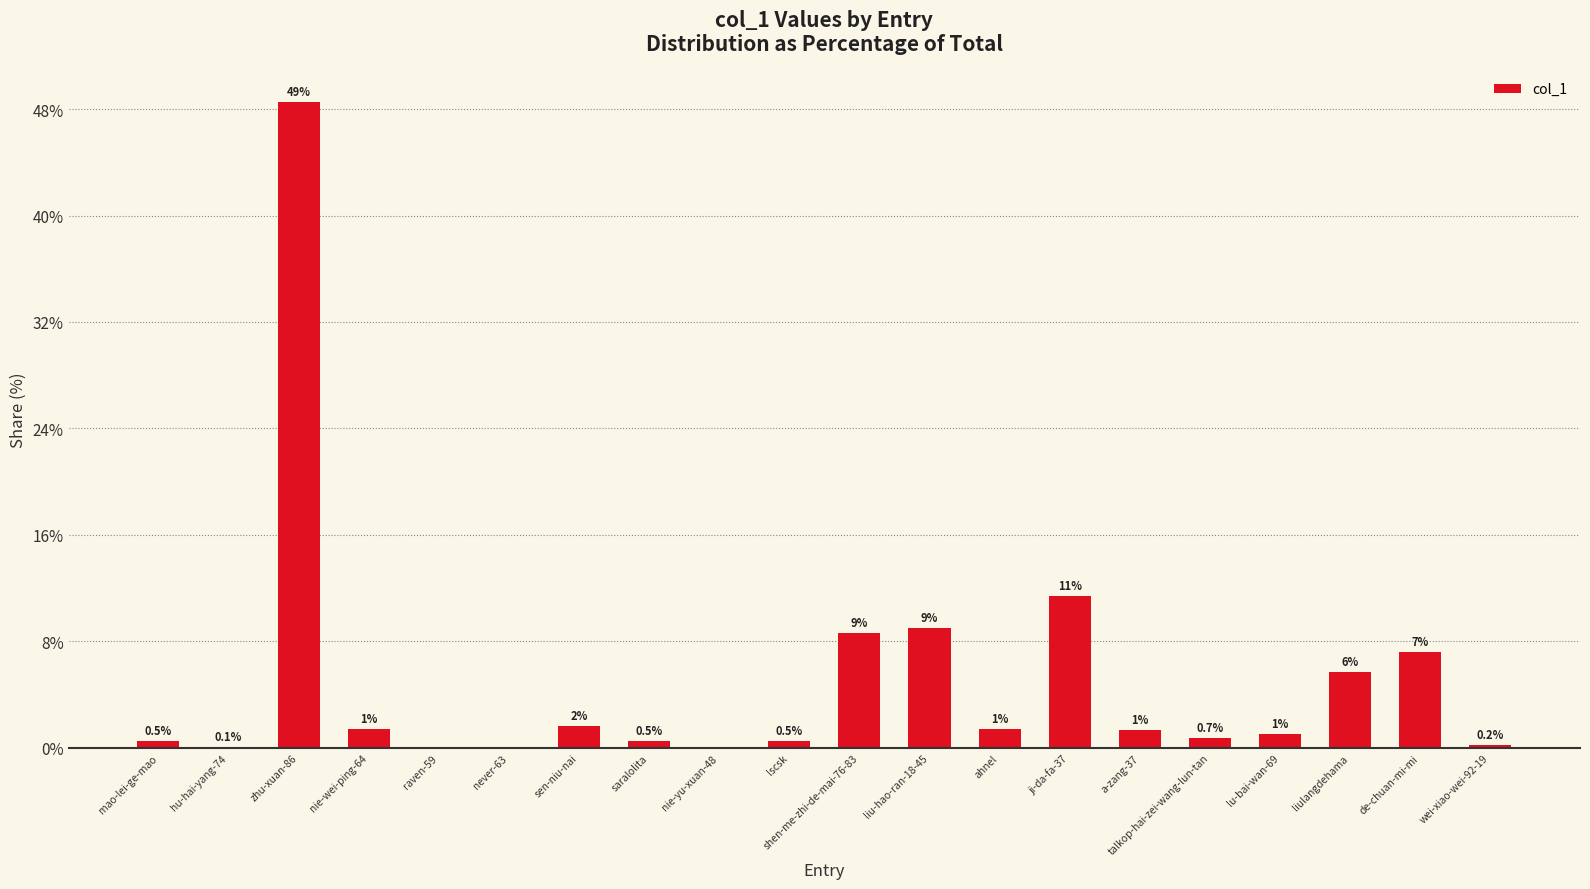

What is the average value?

5.0